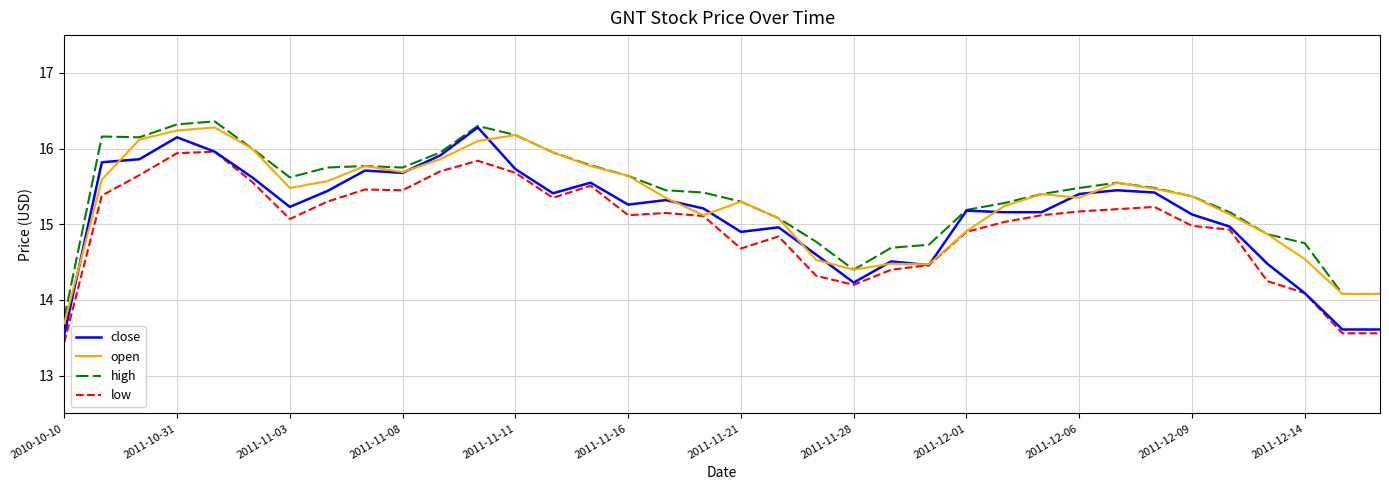

List the series in order of their overall mean, highest first.

high, open, close, low